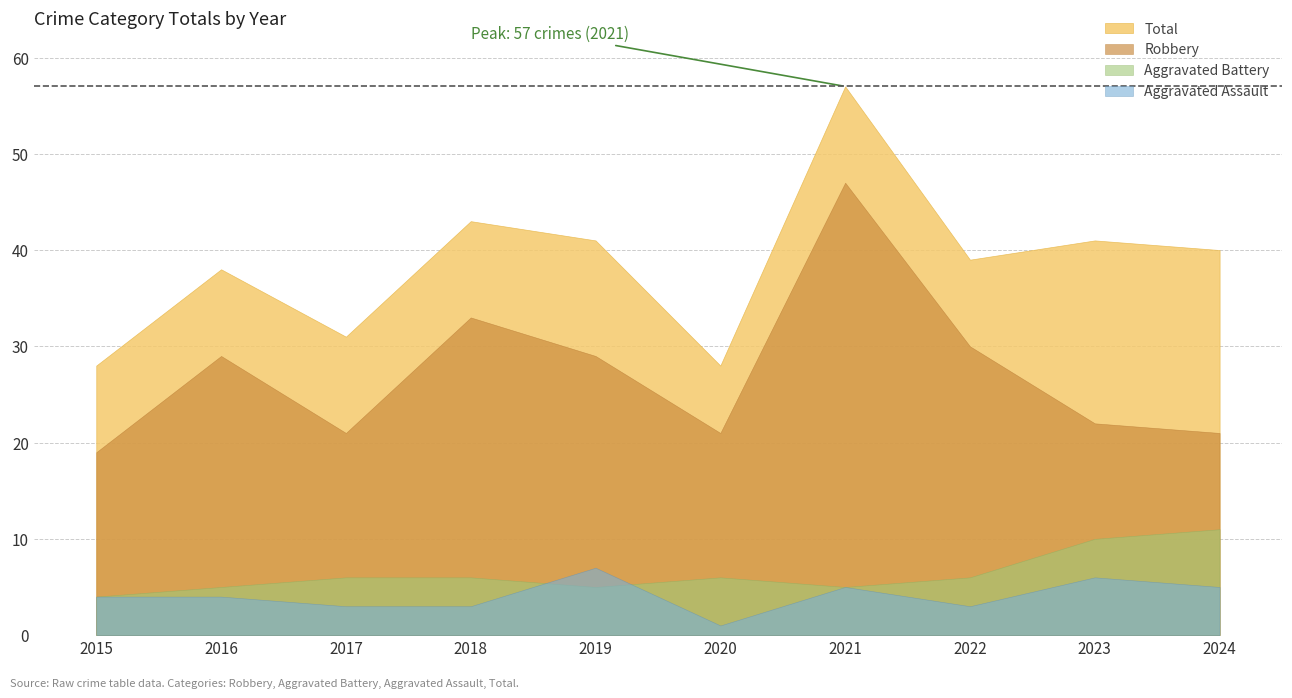

How many interior local peaks does the Robbery series have?

3